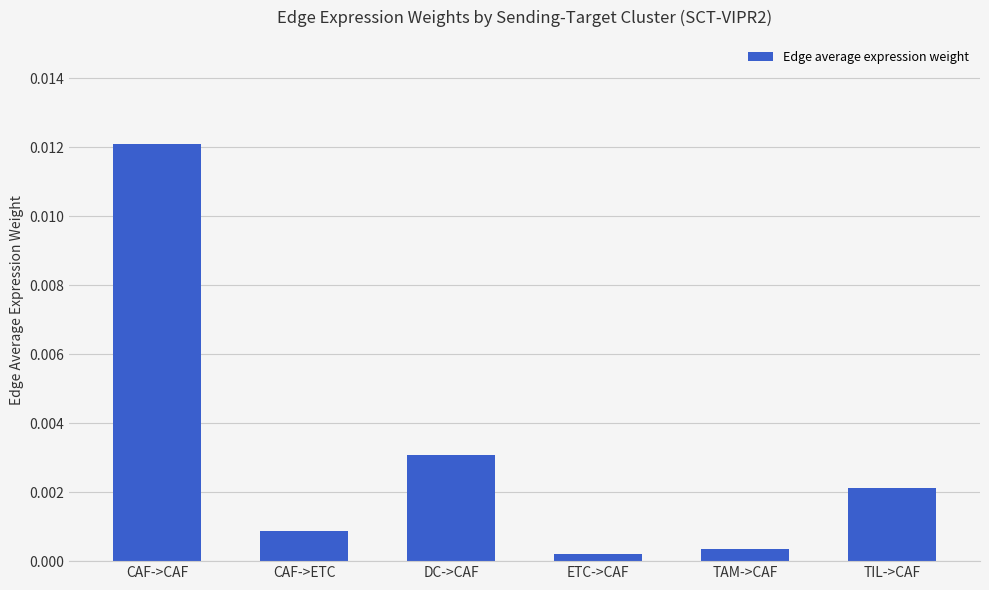

What is the label of the 3rd bar from the left?

DC->CAF